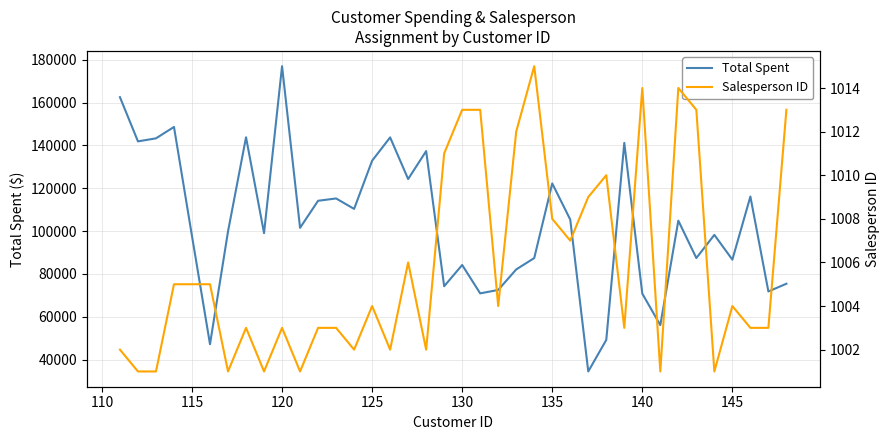

The Total Spent series shows 86656.9 at 145. True or false?

True